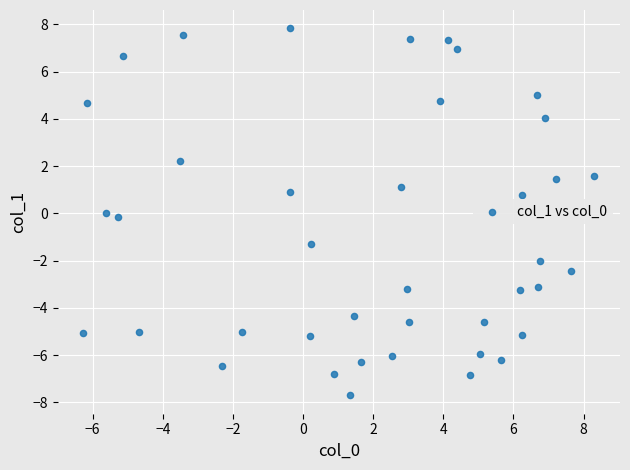

What is the range of X values (max minus min)?

14.6